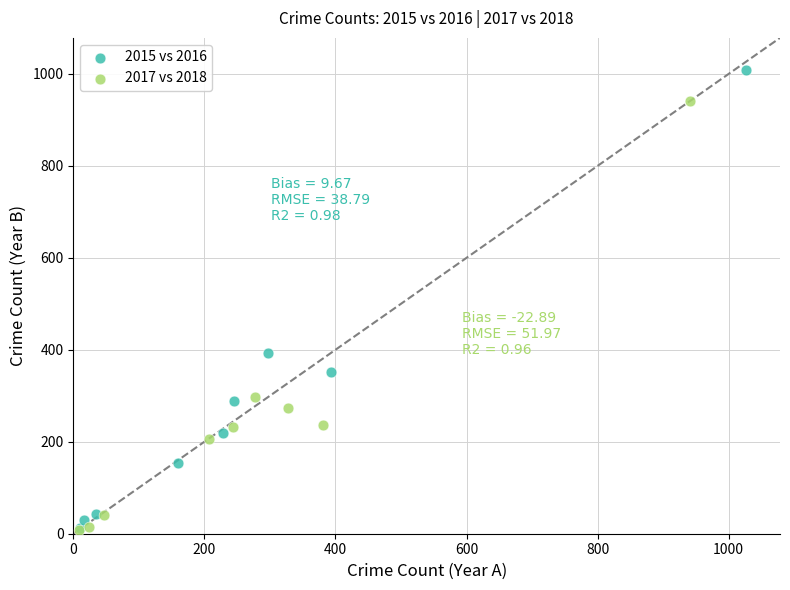

Which series has the widest spread of Y values?

2015 vs 2016